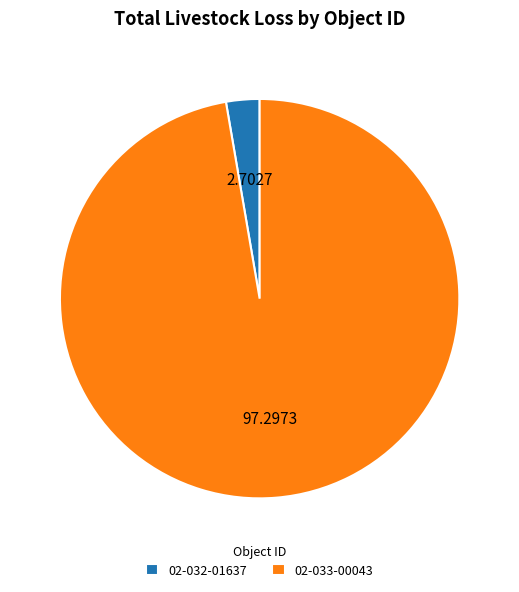

Is 02-033-00043 the majority of the pie?

Yes